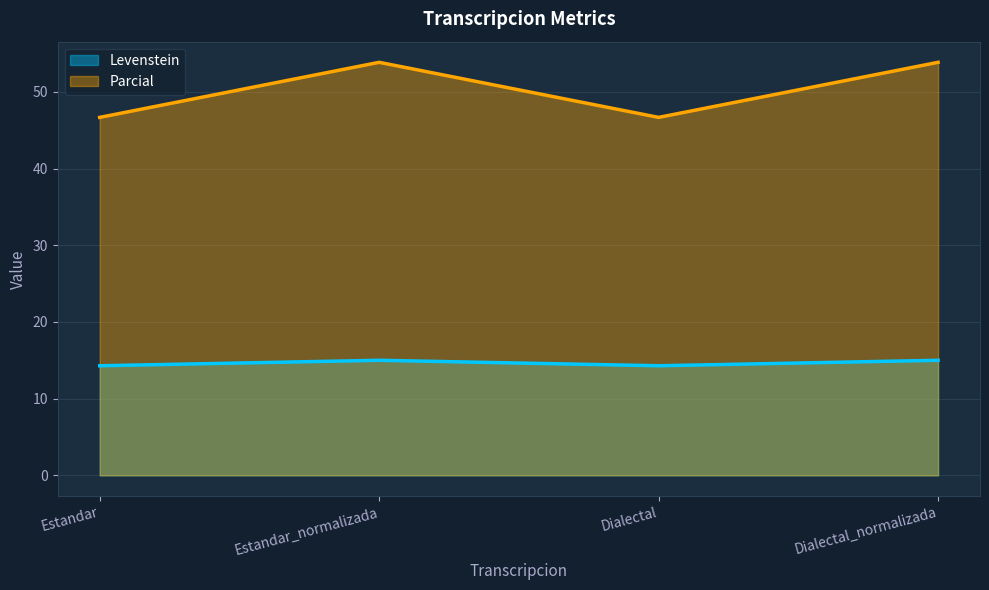

Which category has the lowest value in the Levenstein series?

Estandar